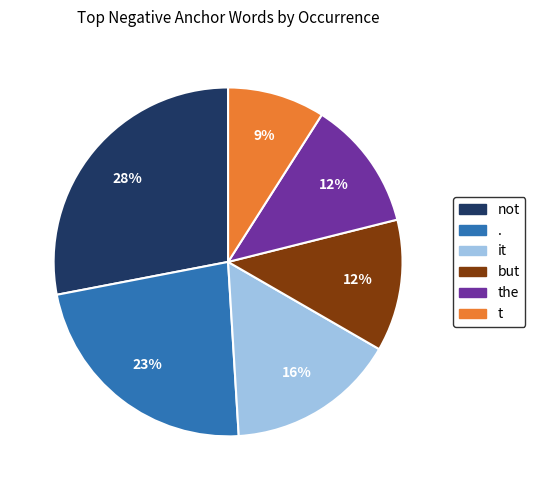

To the nearest percent, what is the average slice percentage?

17%